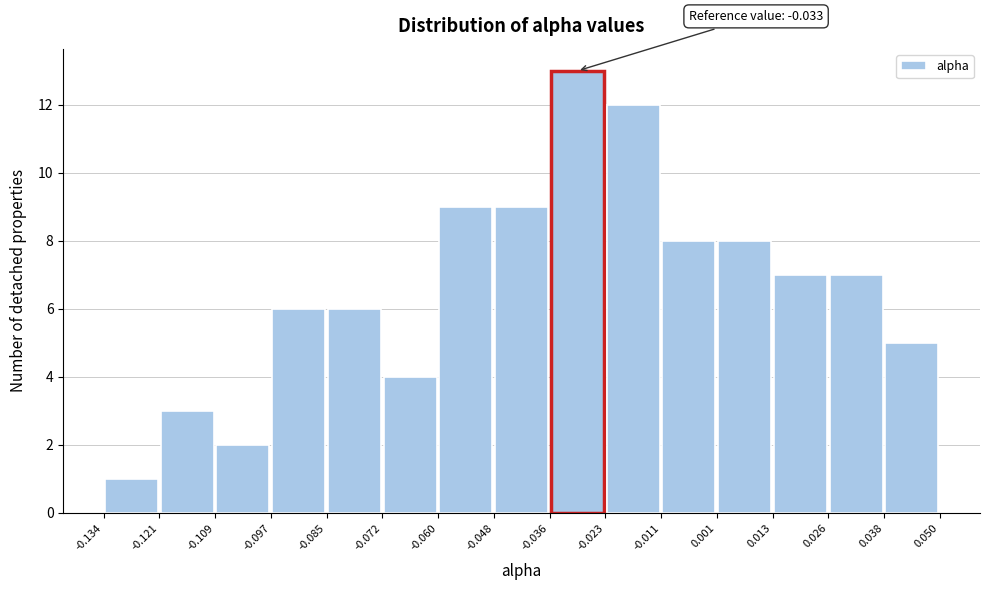

Over which range of the x-axis is the bar tallest?

-0.036 to -0.023